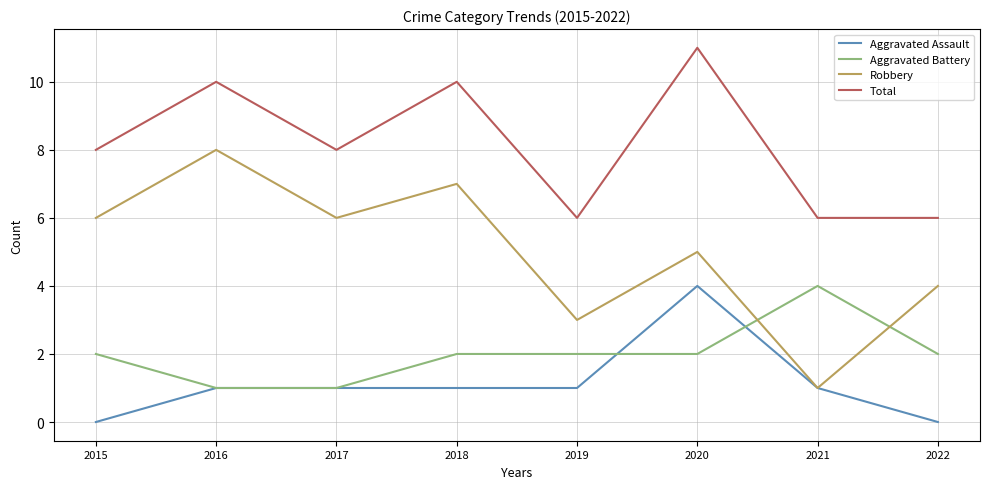

Reading left to right, what are all the values shown in this chart?

Aggravated Assault: 2015=0	2016=1	2017=1	2018=1	2019=1	2020=4	2021=1	2022=0
Aggravated Battery: 2015=2	2016=1	2017=1	2018=2	2019=2	2020=2	2021=4	2022=2
Robbery: 2015=6	2016=8	2017=6	2018=7	2019=3	2020=5	2021=1	2022=4
Total: 2015=8	2016=10	2017=8	2018=10	2019=6	2020=11	2021=6	2022=6